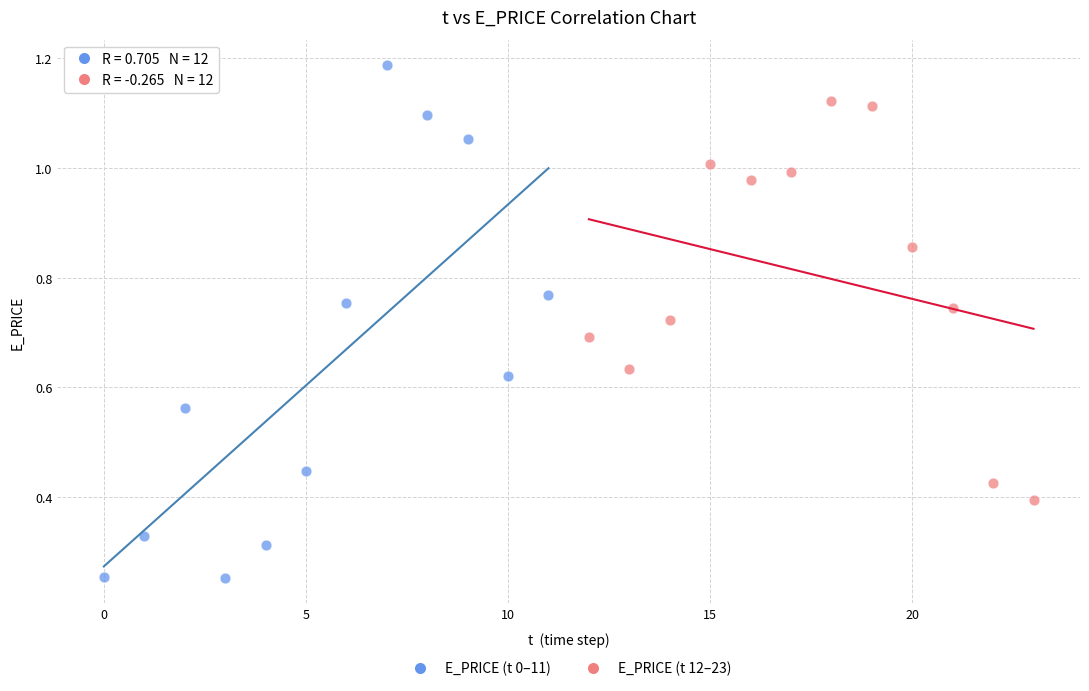

Which series contains the highest Y value?

E_PRICE (t 0–11)